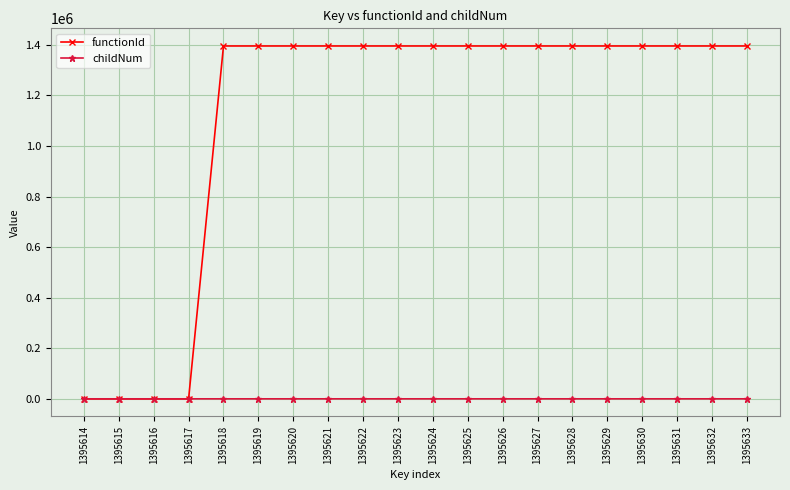

True or false: childNum has more than 0 interior local peaks.

True